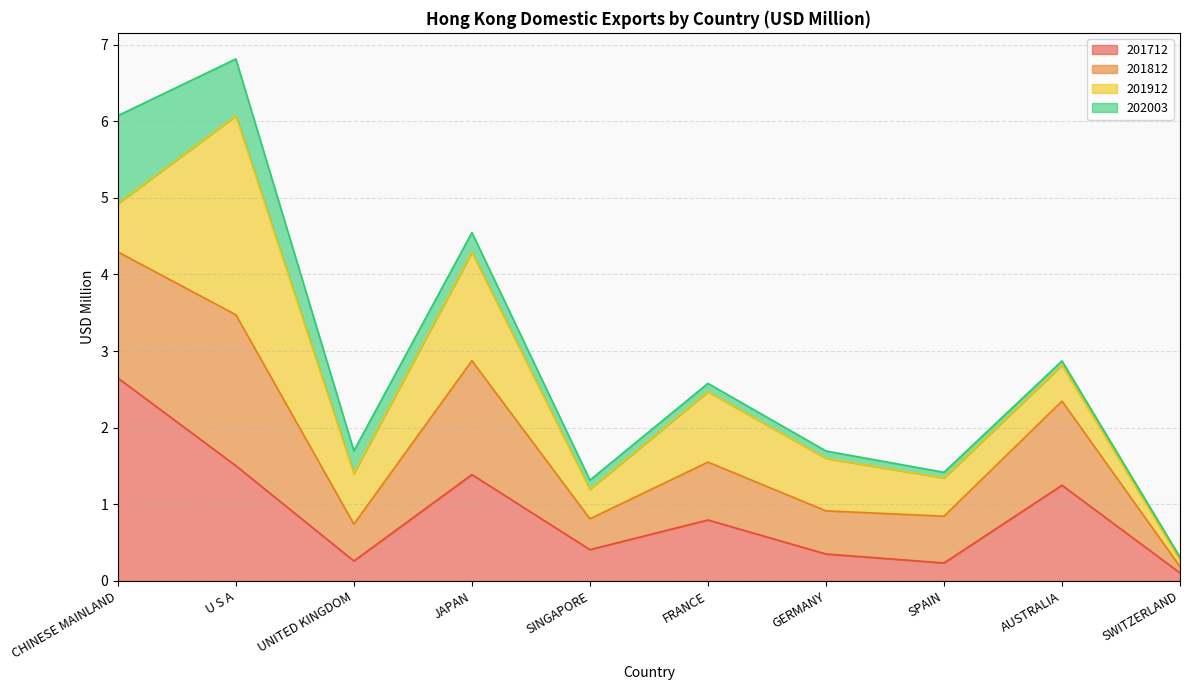

What is the label of the 3rd point from the right?

SPAIN